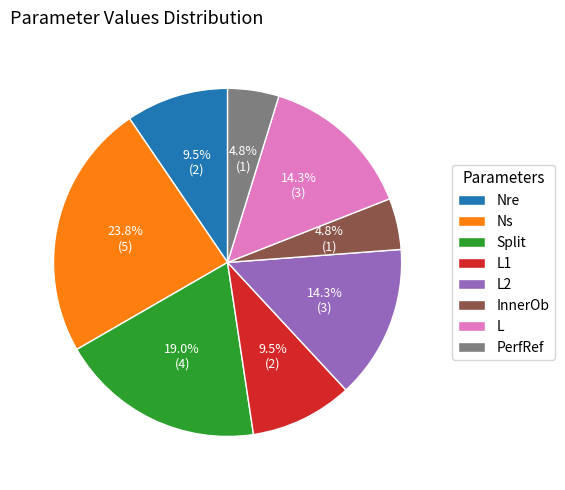

Which slice is the largest?

Ns